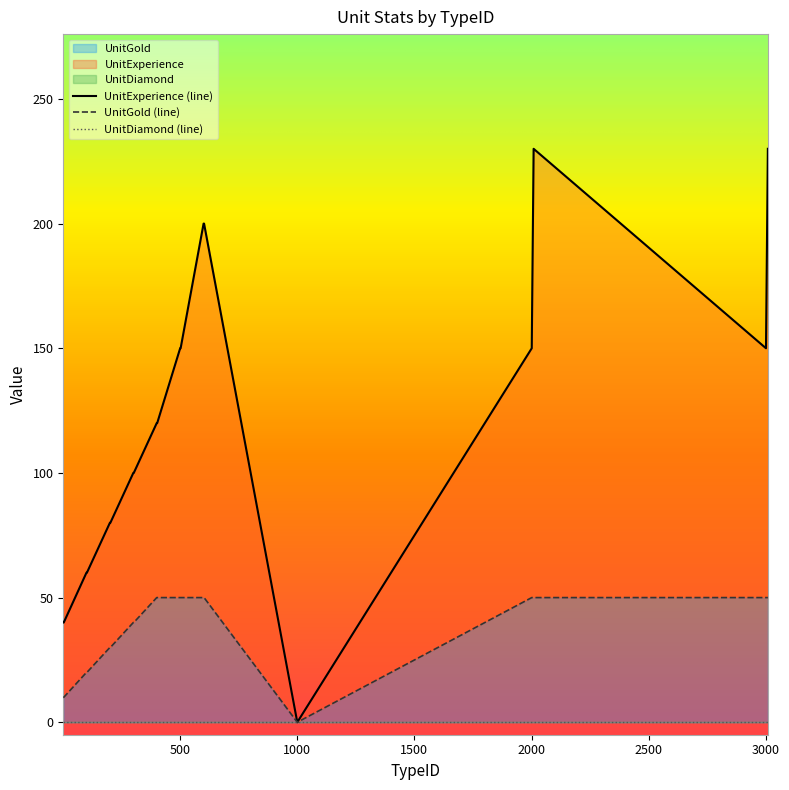

How many data points in UnitGold (line) are less than 50?

13